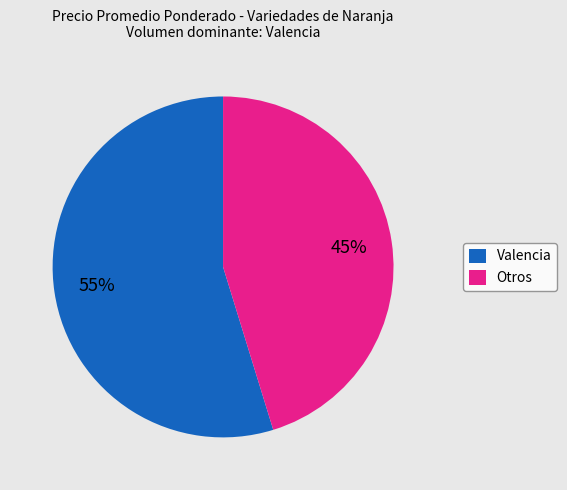

Does any single category account for the majority?

Yes